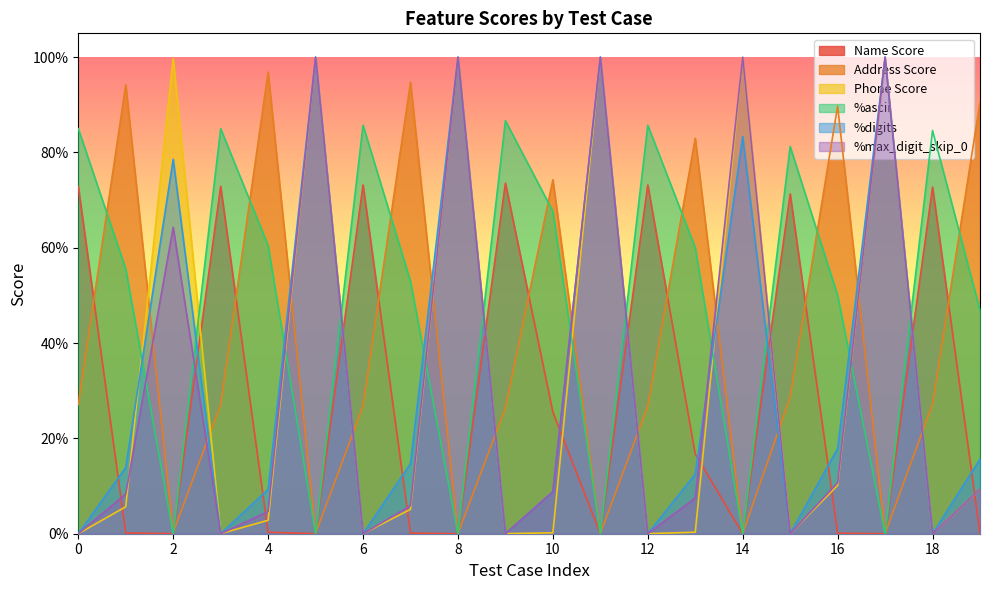

In Address Score, how many points are higher than both neighbors (excluding endpoints)?

6